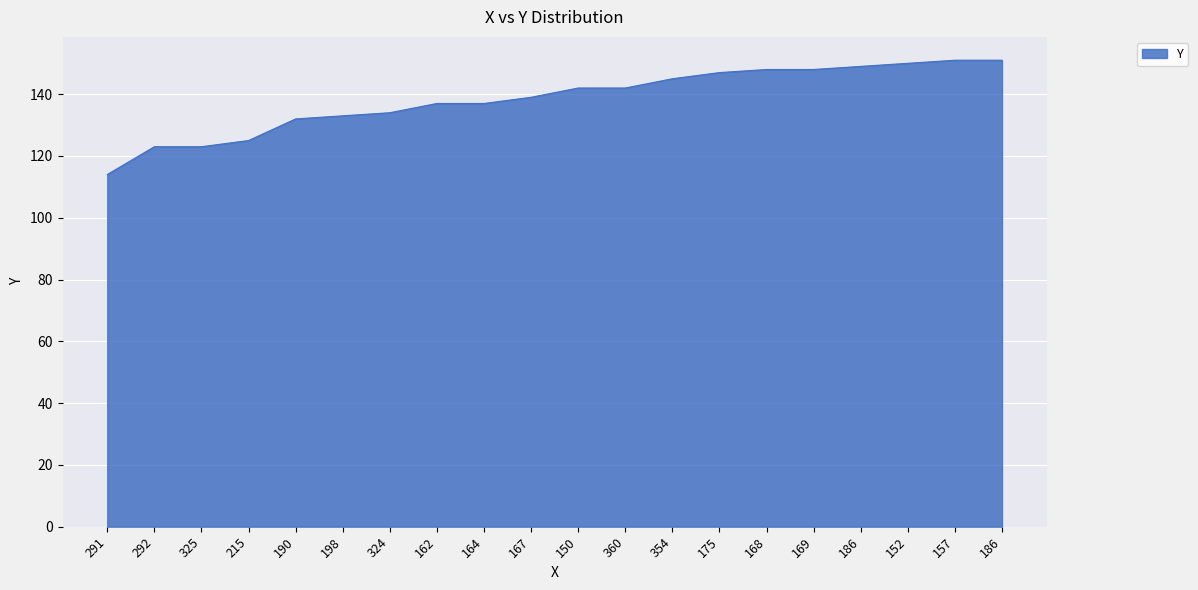

What is the difference between the second highest and minimum values?

37